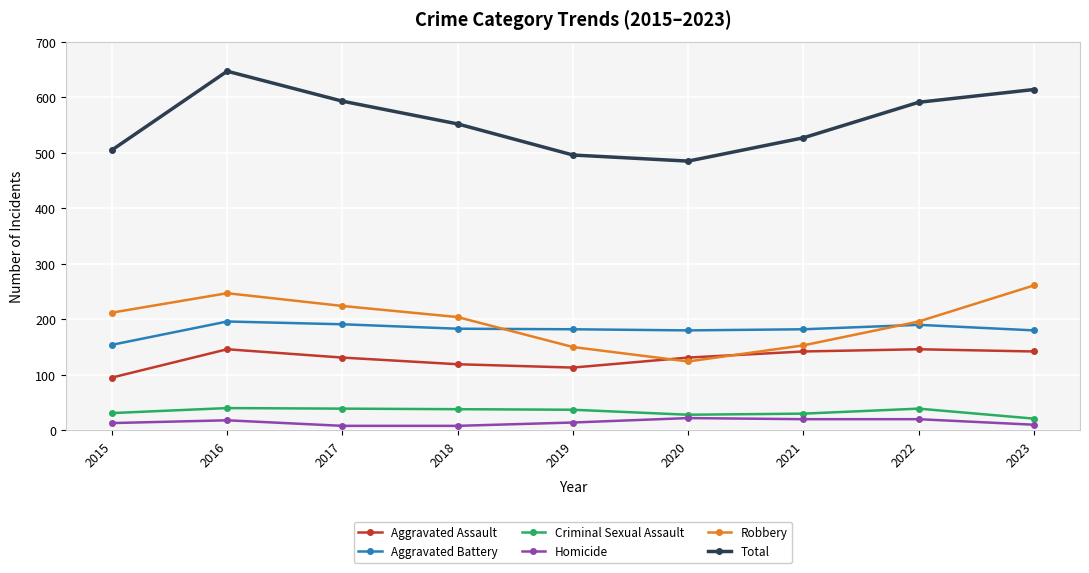

In Total, how many points are higher than both neighbors (excluding endpoints)?

1